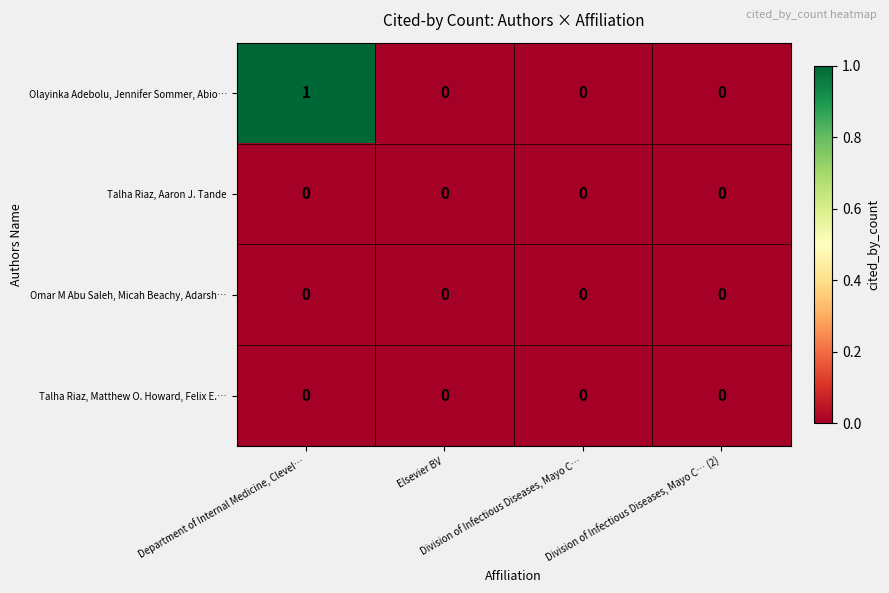

Which series has the largest total across all categories?

Olayinka Adebolu, Jennifer Sommer, Abio…